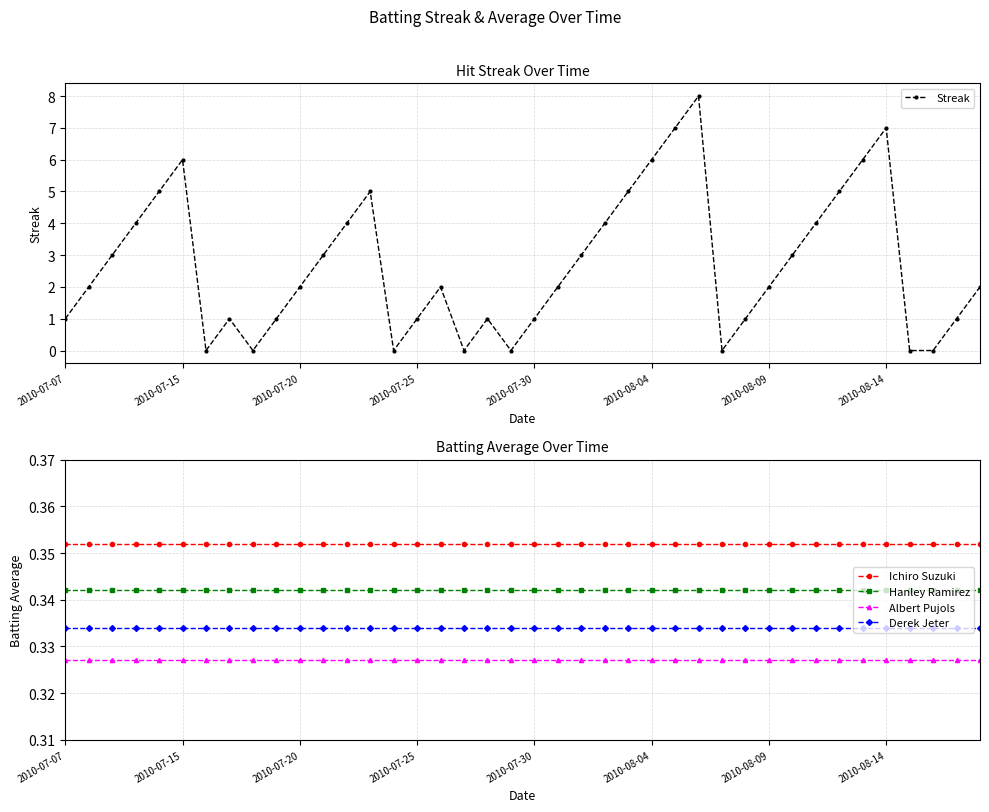

The value of Hanley Ramirez at 21 is 0.2. True or false?

False